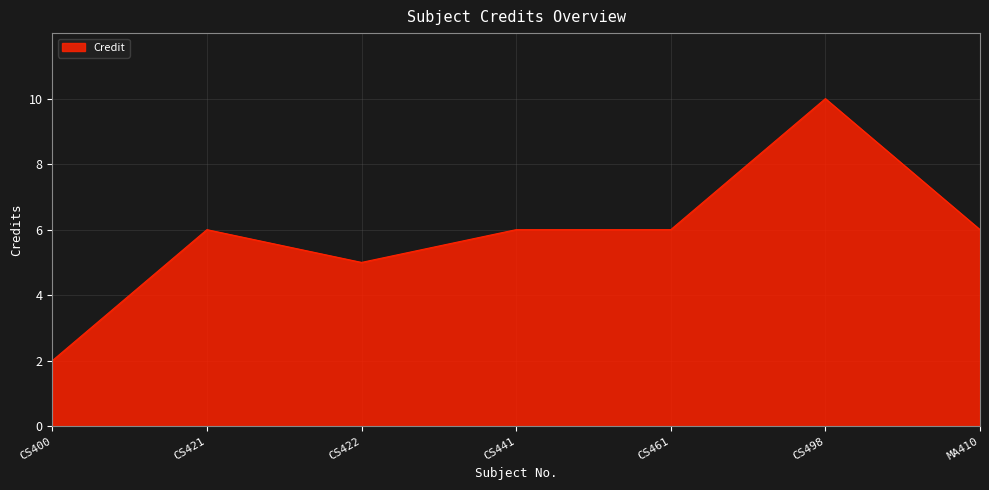

What position from the right is MA410?

1